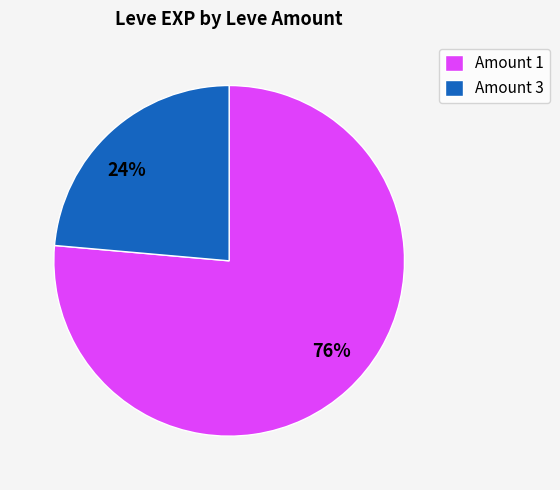

Which category has the biggest portion of the pie?

Amount 1